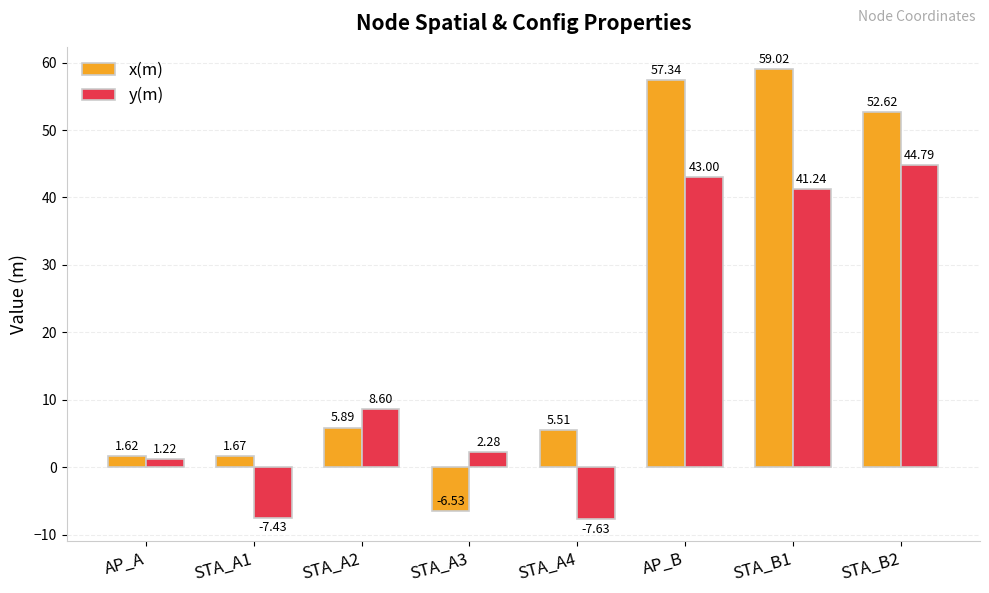

What is the spread (max minus min) of values at STA_B2?

7.8